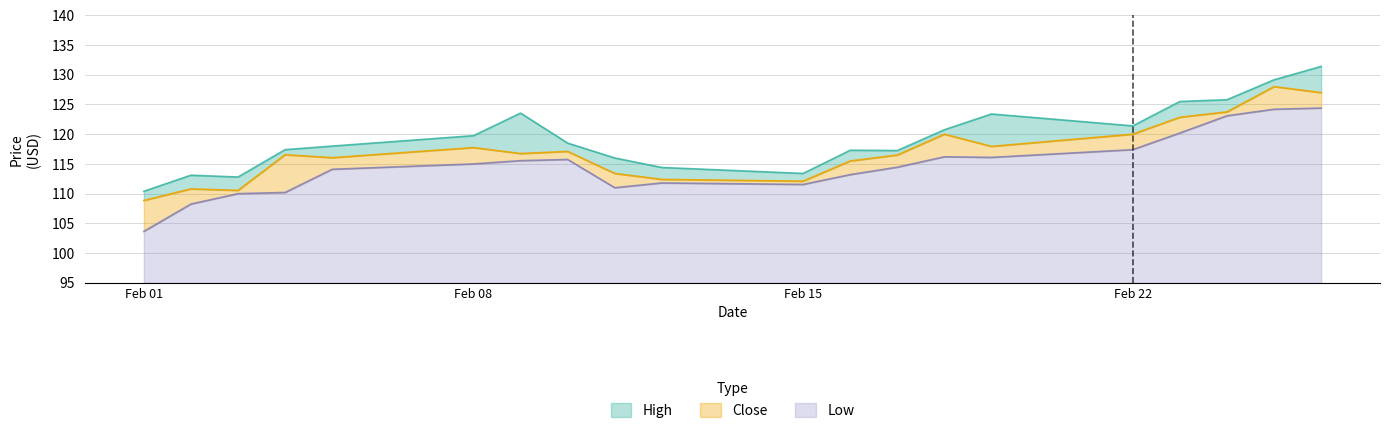

What is the highest value of the Low series?

29.4